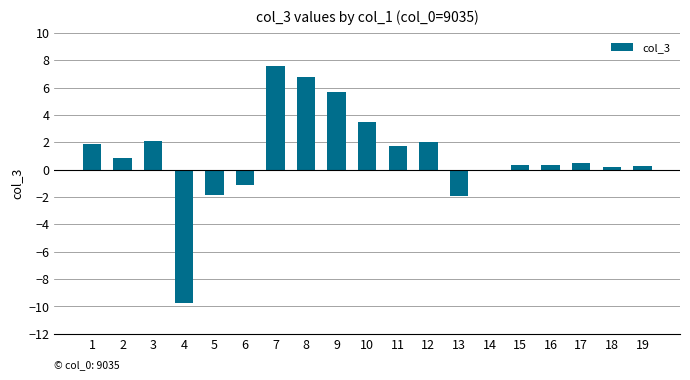

True or false: the data shows 9.7 at 8.

False